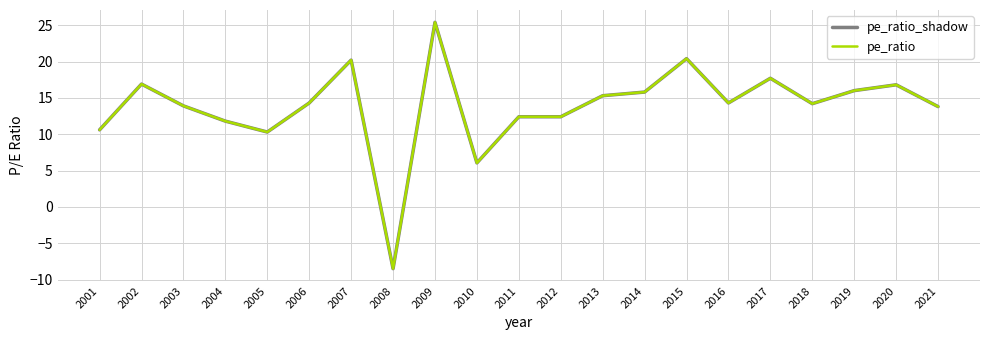

Does the chart have visible grid lines?

Yes